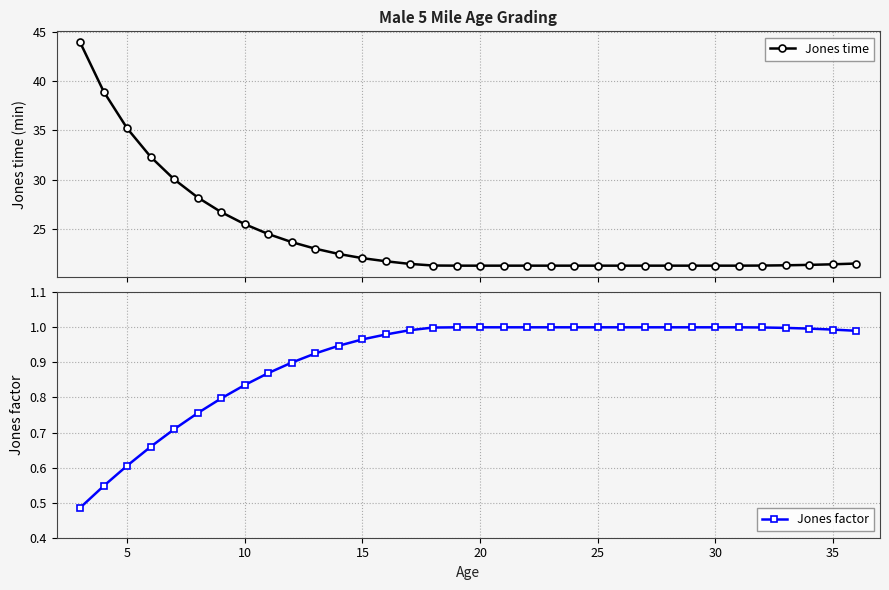

Is this an area chart (filled region under the line)?

No